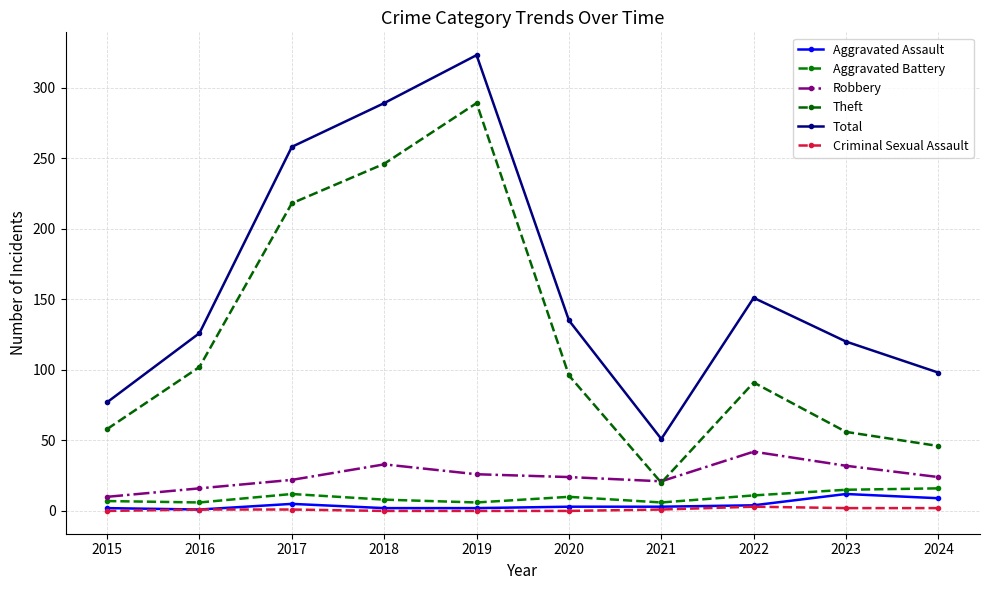

True or false: Aggravated Battery and Aggravated Assault cross at least once.

False